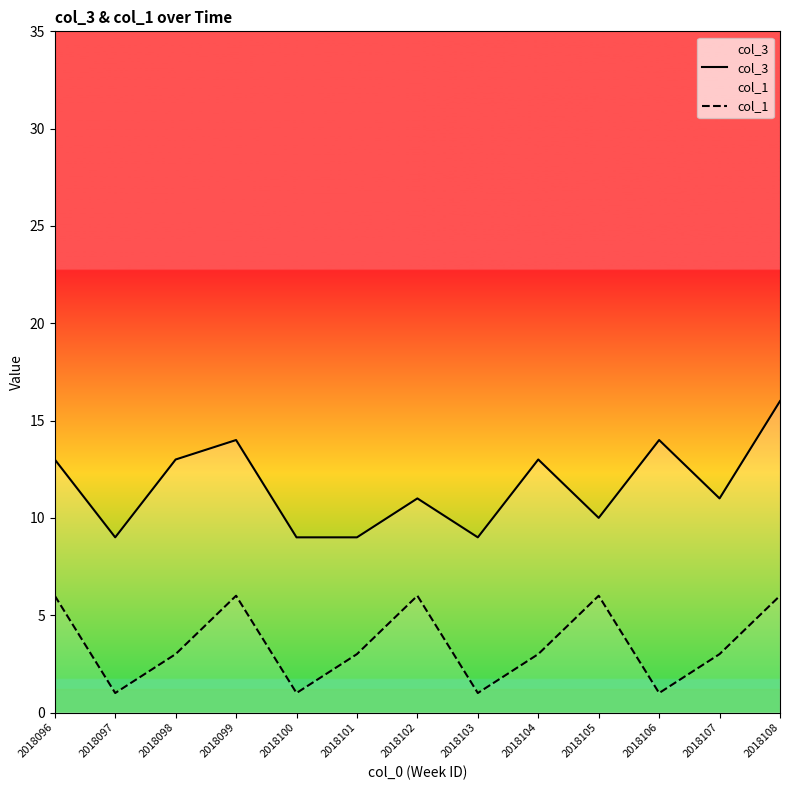

What is the value of the col_3 point at the 1st from the left?

13